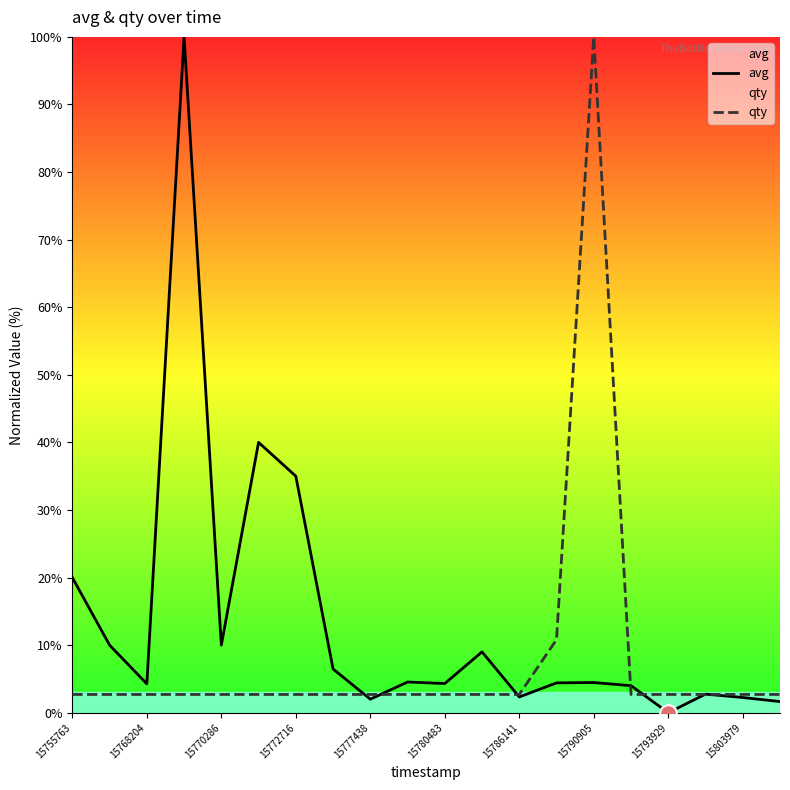

What is the total value across all series at 15772716?

37.7